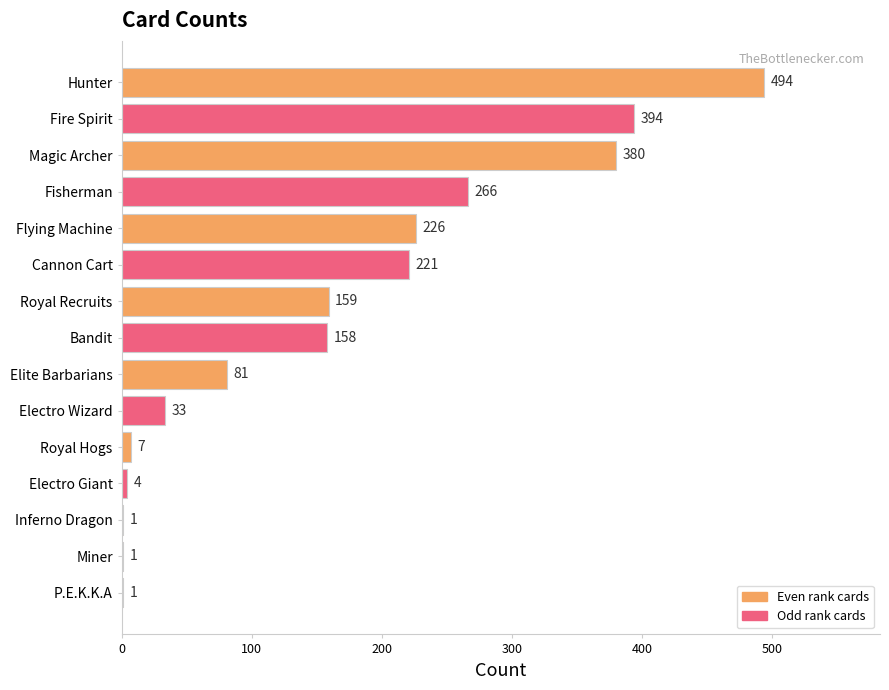

What is the ratio of the value at Royal Recruits to the value at Royal Hogs?

22.7